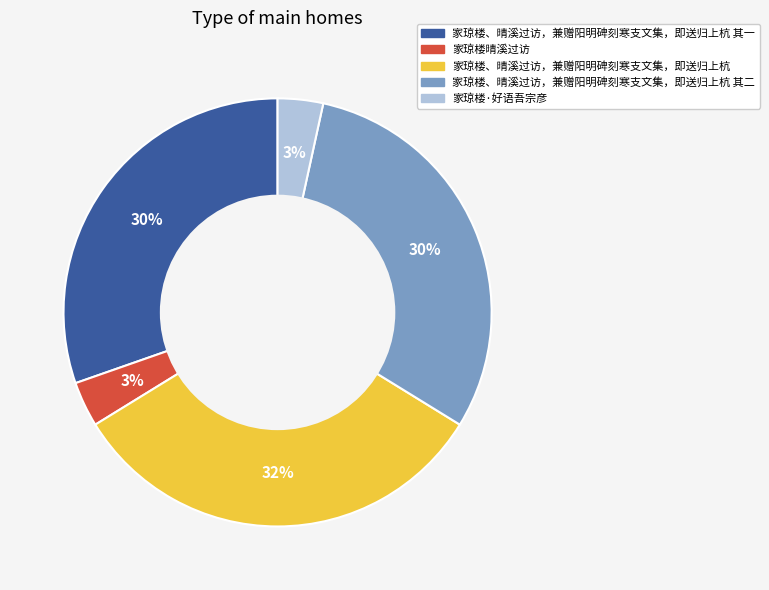

Count the number of slices in the pie.

5